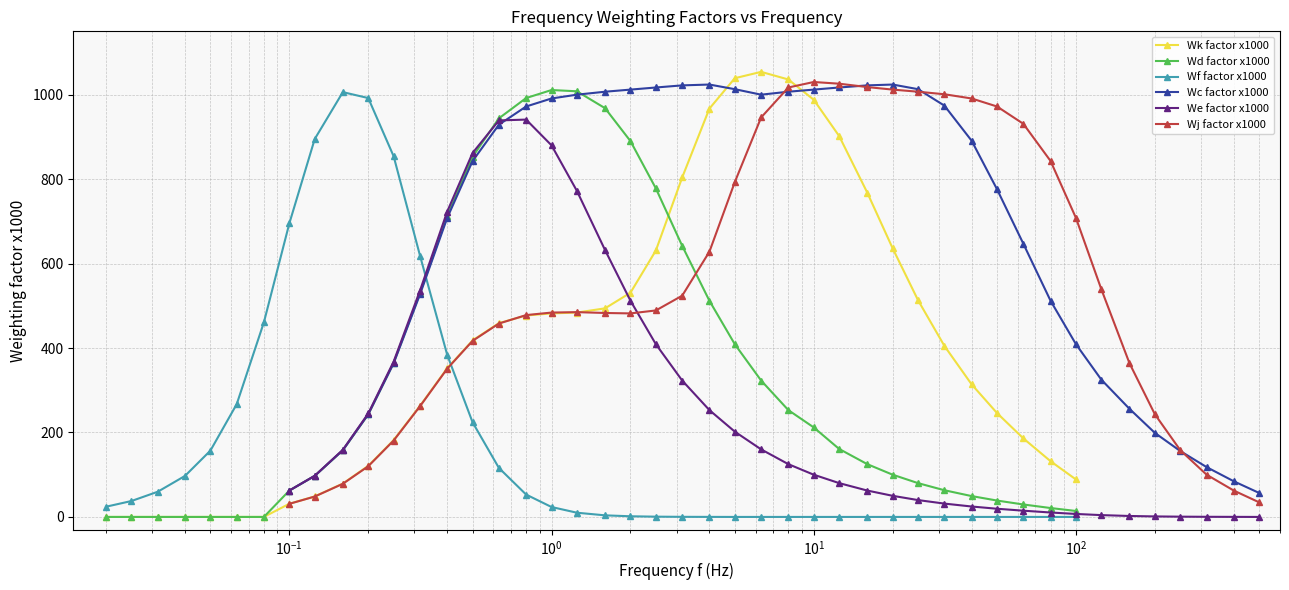

What is the difference between the maximum and minimum values in the Wj factor x1000 series?

999.0